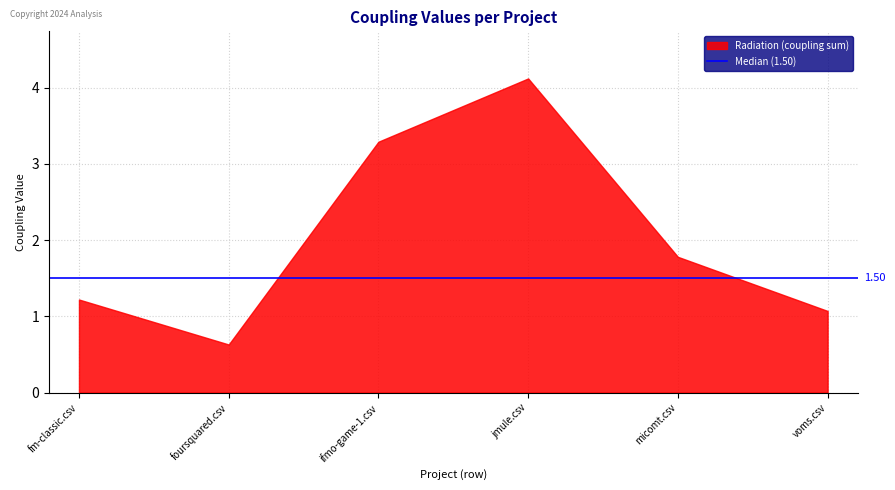

Reading right to left, extract all data points from this chart.

1.1	1.8	4.1	3.3	0.6	1.2